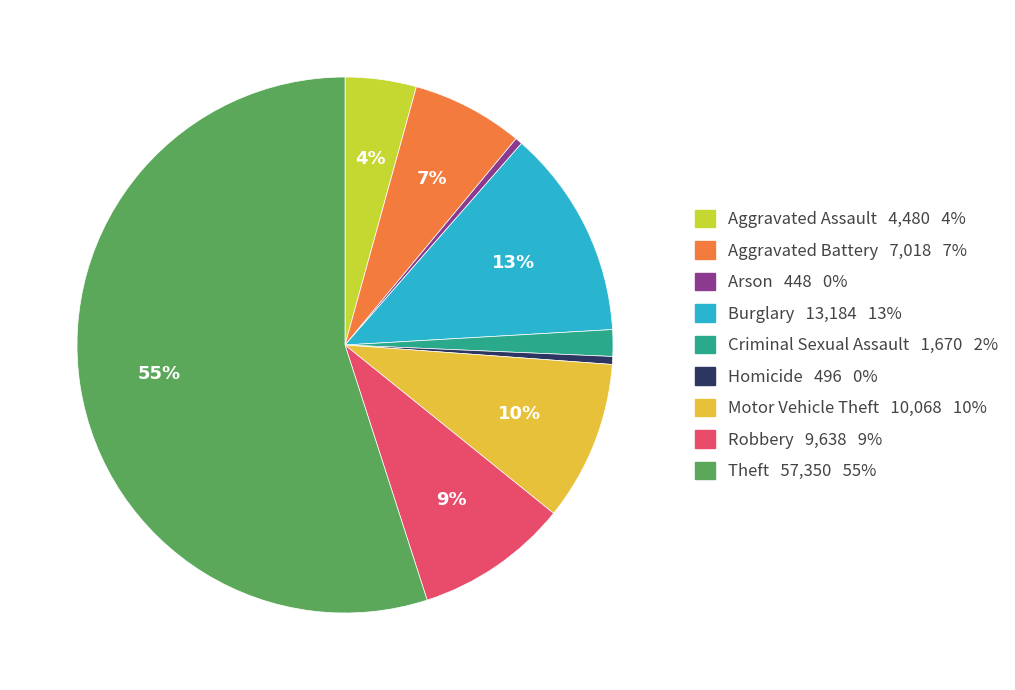

To the nearest percent, what is the combined percentage of Aggravated Assault and Aggravated Battery?

11%